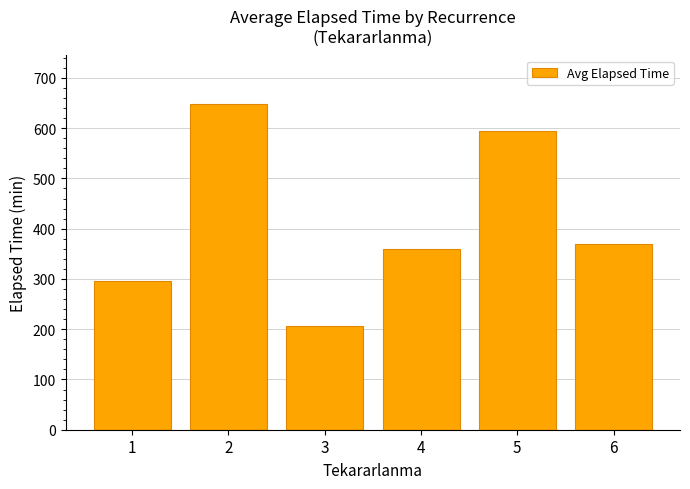

The chart shows a value of 296.7 at 1. True or false?

True